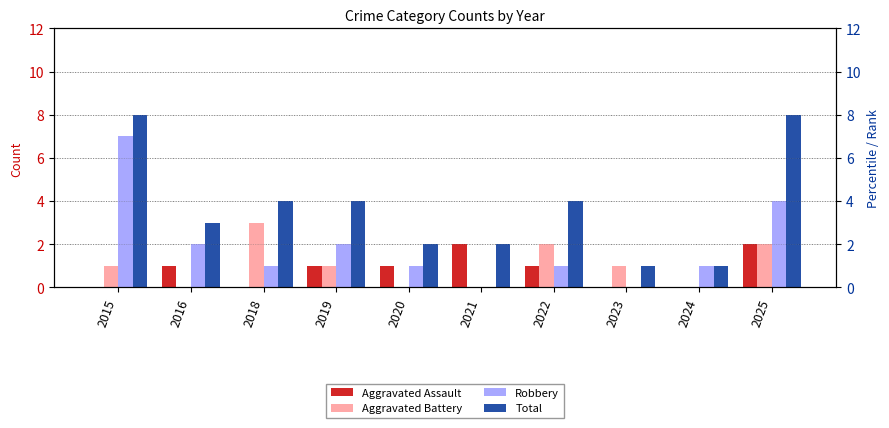

What is the value of the Aggravated Battery bar at the 8th from the left?

1